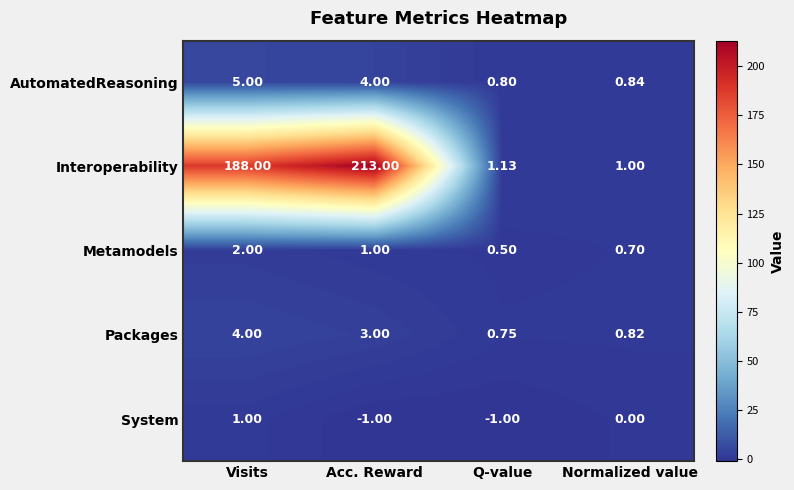

What is the total value across all series at Normalized value?

3.4